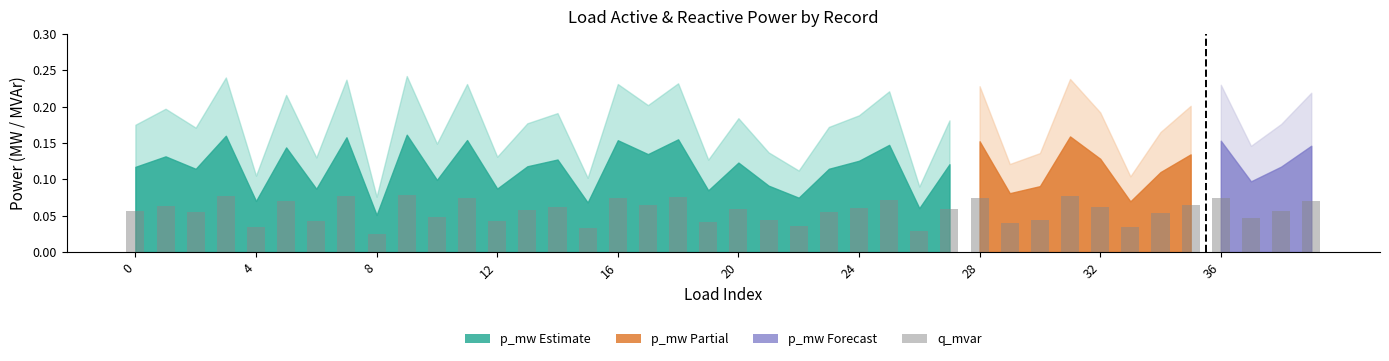

True or false: the data shows 0.1 at 20.

True